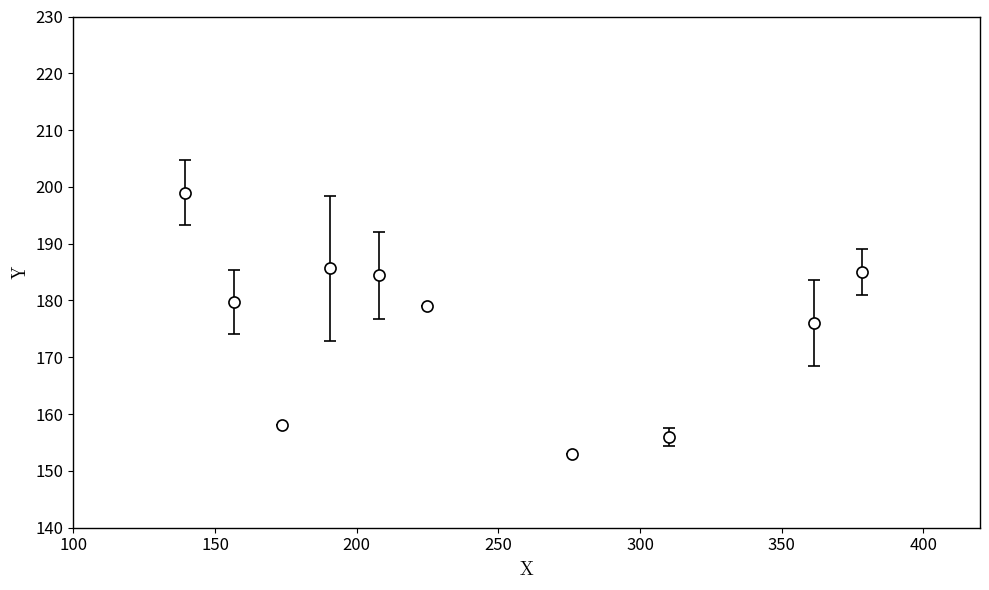

What is the value of the 1st point from the left?

199.0